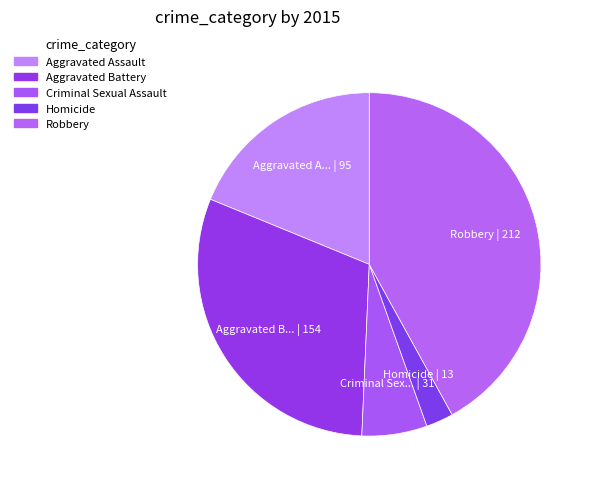

Is it true that Criminal Sexual Assault is 6% of the pie?

True